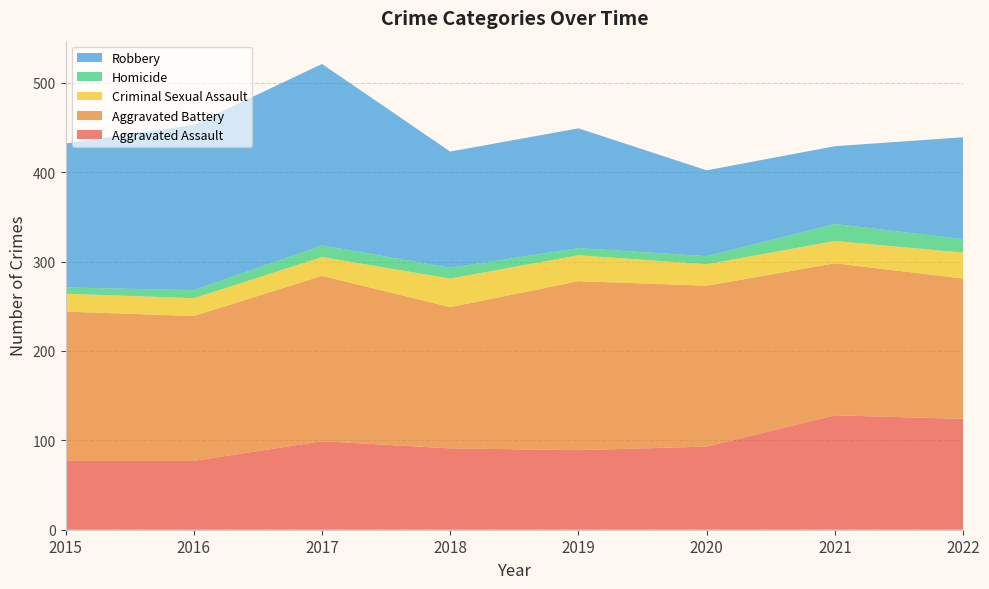

Reading left to right, list all the values displayed in this chart.

Aggravated Assault: 2015=77	2016=77	2017=99	2018=91	2019=89	2020=93	2021=128	2022=124
Aggravated Battery: 2015=167	2016=162	2017=185	2018=158	2019=189	2020=180	2021=170	2022=157
Criminal Sexual Assault: 2015=20	2016=20	2017=21	2018=32	2019=29	2020=24	2021=25	2022=29
Homicide: 2015=7	2016=9	2017=13	2018=12	2019=8	2020=9	2021=19	2022=15
Robbery: 2015=161	2016=185	2017=203	2018=130	2019=134	2020=96	2021=87	2022=114